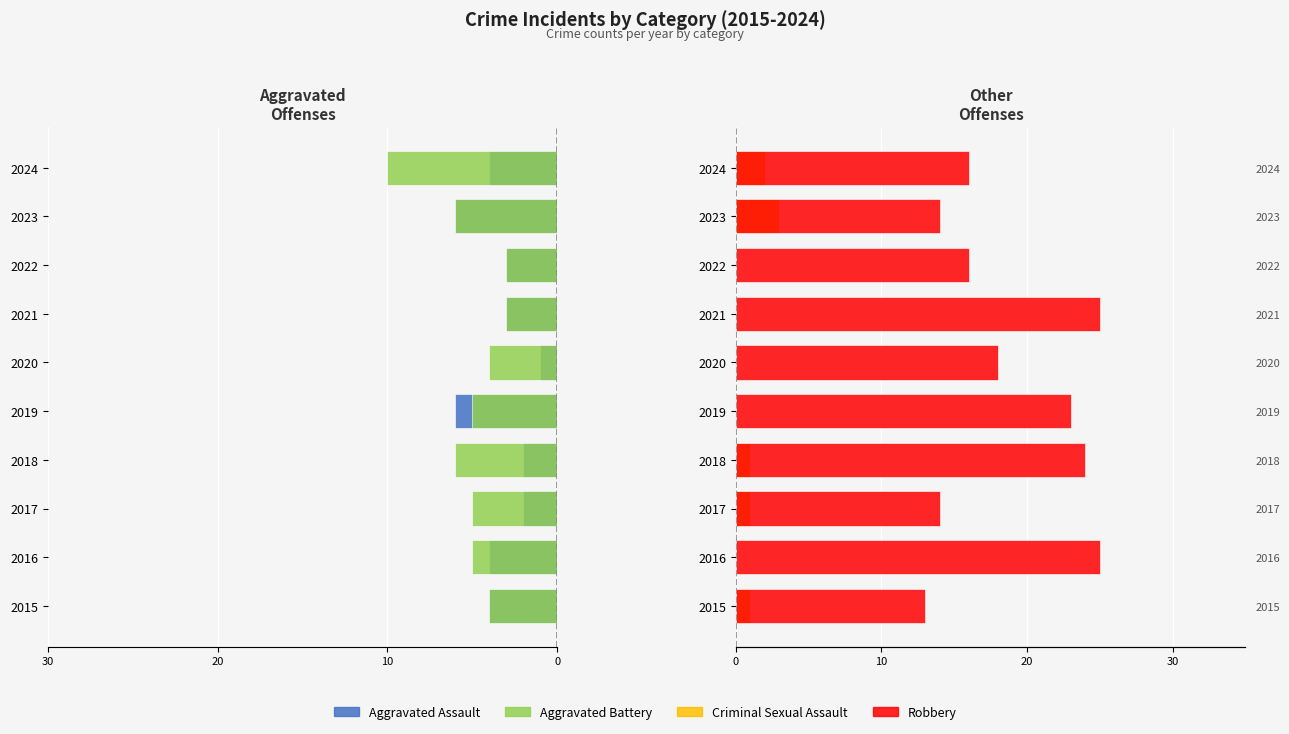

Is the value of Aggravated Battery at 2024 greater than the value of Robbery at 2020?

No